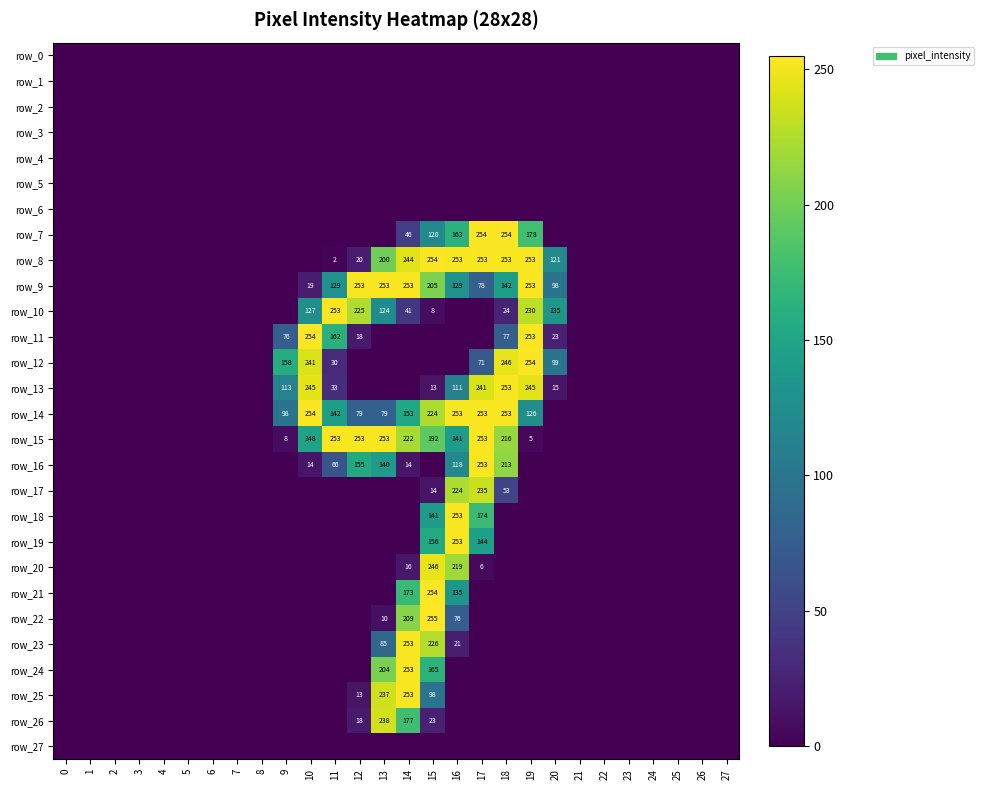

Between 23 and 13, which is larger?

23